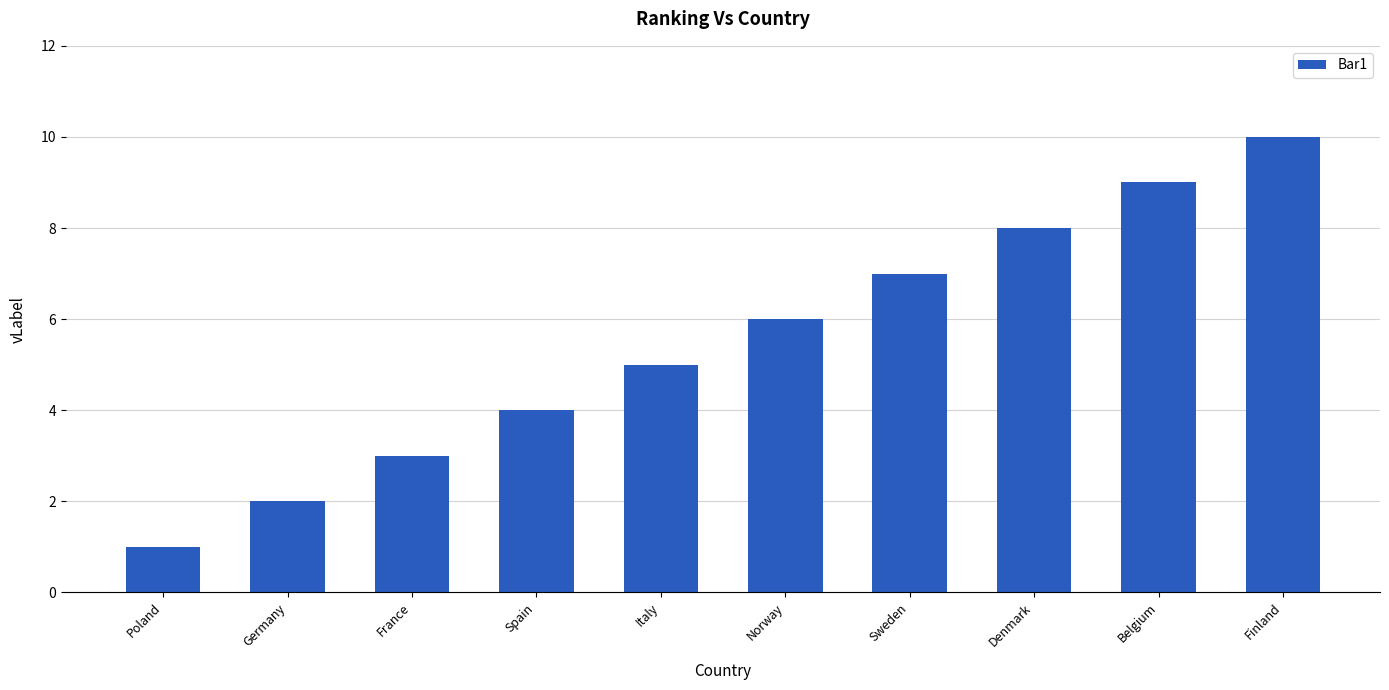

Which category has the highest value across all series?

Finland